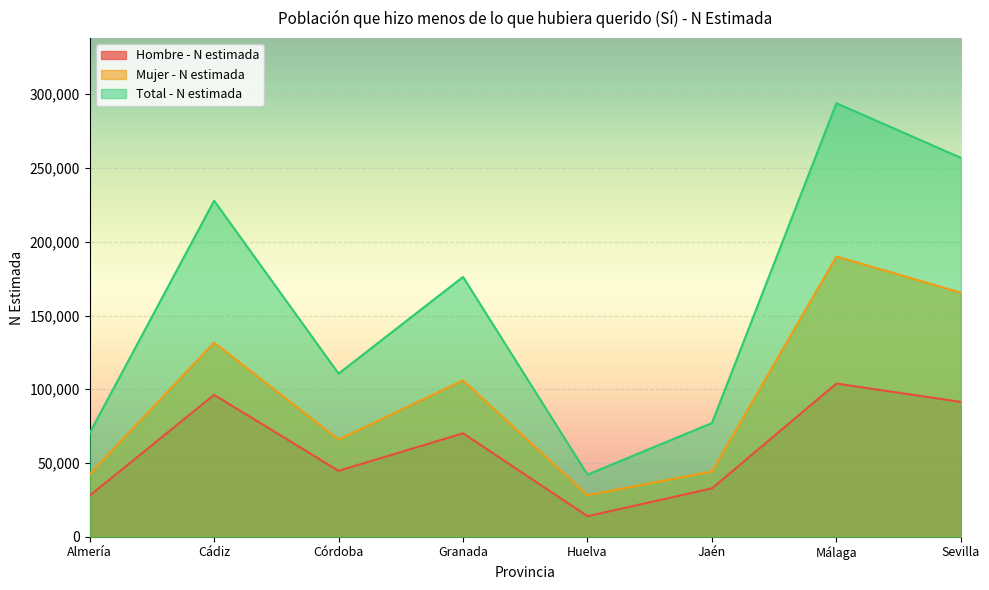

Where is the first local maximum for Hombre - N estimada?

Cádiz